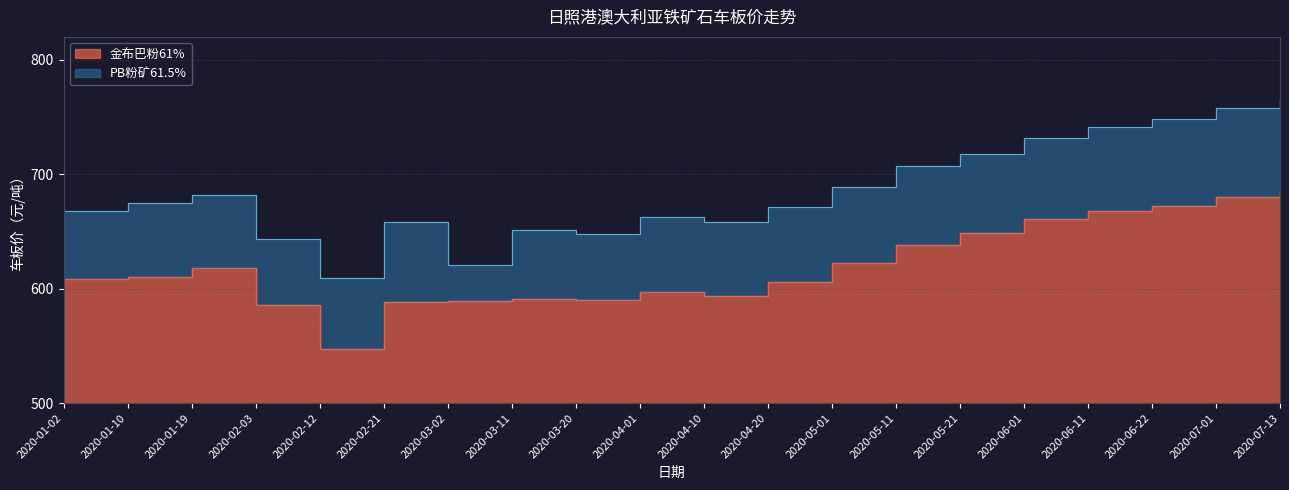

What is the difference between the maximum and minimum values in the PB粉矿61.5% series?

157